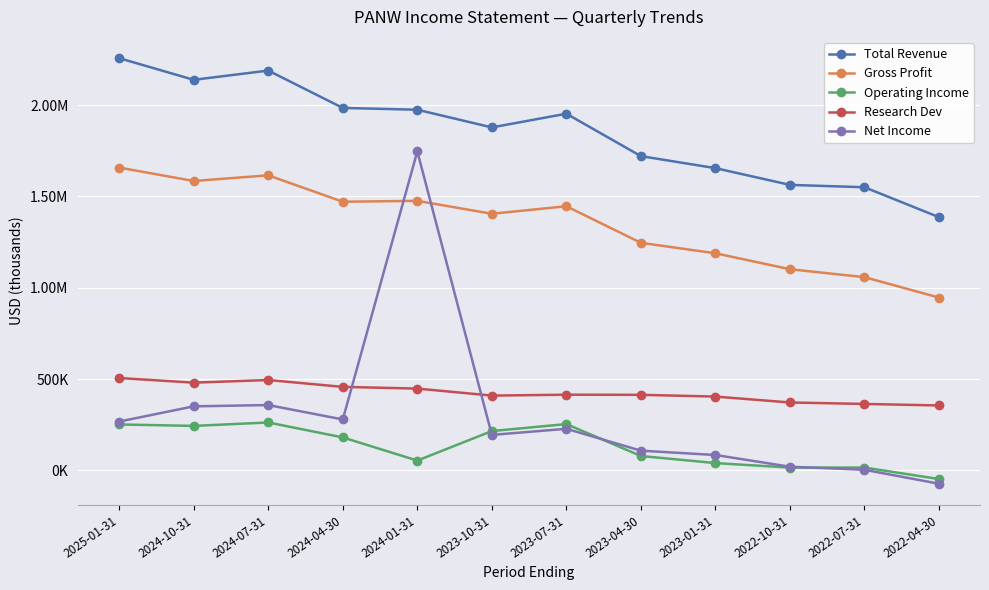

Rank the series at 2023-01-31 from lowest to highest value.

Operating Income, Net Income, Research Dev, Gross Profit, Total Revenue